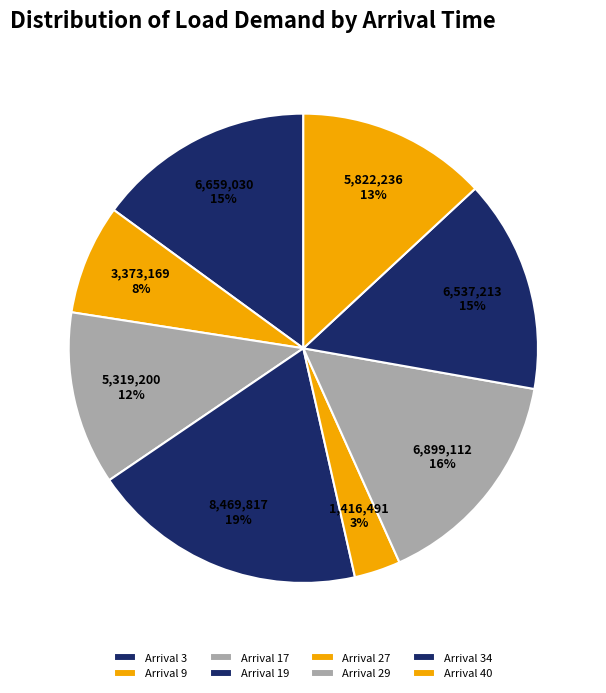

Count the number of slices in the pie.

8